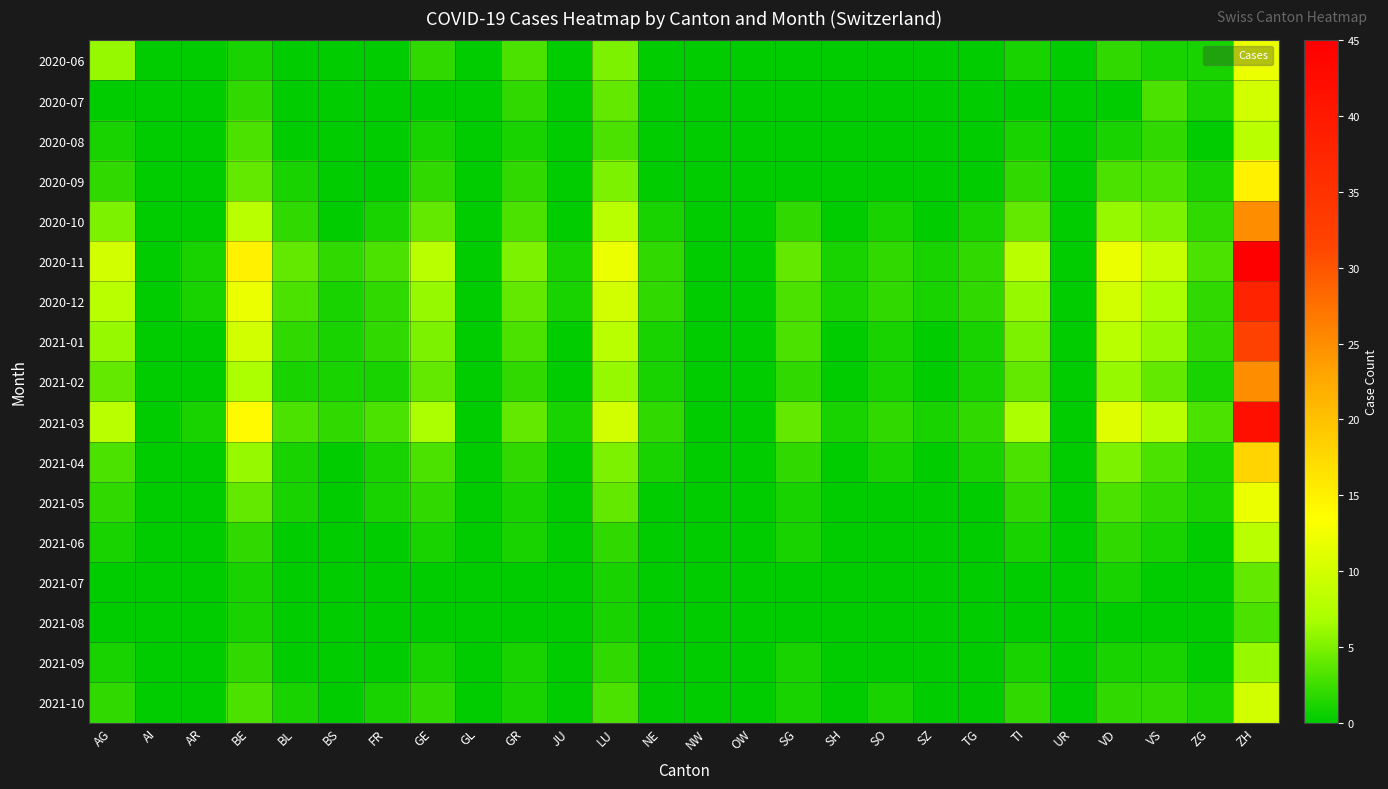

Reading left to right, transcribe all the data shown in this chart.

2020-06: AG=6	AI=0	AR=0	BE=1	BL=0	BS=0	FR=0	GE=2	GL=0	GR=3	JU=0	LU=5	NE=0	NW=0	OW=0	SG=0	SH=0	SO=0	SZ=0	TG=0	TI=1	UR=0	VD=2	VS=1	ZG=1	ZH=12
2020-07: AG=0	AI=0	AR=0	BE=2	BL=0	BS=0	FR=0	GE=0	GL=0	GR=2	JU=0	LU=4	NE=0	NW=0	OW=0	SG=0	SH=0	SO=0	SZ=0	TG=0	TI=0	UR=0	VD=0	VS=3	ZG=1	ZH=10
2020-08: AG=1	AI=0	AR=0	BE=3	BL=0	BS=0	FR=0	GE=1	GL=0	GR=1	JU=0	LU=3	NE=0	NW=0	OW=0	SG=0	SH=0	SO=0	SZ=0	TG=0	TI=1	UR=0	VD=1	VS=2	ZG=0	ZH=8
2020-09: AG=2	AI=0	AR=0	BE=4	BL=1	BS=0	FR=0	GE=2	GL=0	GR=2	JU=0	LU=5	NE=0	NW=0	OW=0	SG=0	SH=0	SO=0	SZ=0	TG=0	TI=2	UR=0	VD=3	VS=3	ZG=1	ZH=15
2020-10: AG=5	AI=0	AR=0	BE=8	BL=2	BS=0	FR=1	GE=4	GL=0	GR=3	JU=0	LU=8	NE=1	NW=0	OW=0	SG=2	SH=0	SO=1	SZ=0	TG=1	TI=4	UR=0	VD=6	VS=5	ZG=2	ZH=25
2020-11: AG=10	AI=0	AR=1	BE=15	BL=4	BS=2	FR=3	GE=8	GL=0	GR=5	JU=1	LU=12	NE=2	NW=0	OW=0	SG=4	SH=1	SO=2	SZ=1	TG=2	TI=8	UR=0	VD=12	VS=9	ZG=3	ZH=45
2020-12: AG=8	AI=0	AR=1	BE=12	BL=3	BS=1	FR=2	GE=6	GL=0	GR=4	JU=1	LU=10	NE=2	NW=0	OW=0	SG=3	SH=1	SO=2	SZ=1	TG=2	TI=6	UR=0	VD=10	VS=7	ZG=2	ZH=38
2021-01: AG=6	AI=0	AR=0	BE=10	BL=2	BS=1	FR=2	GE=5	GL=0	GR=3	JU=0	LU=8	NE=1	NW=0	OW=0	SG=3	SH=0	SO=1	SZ=0	TG=1	TI=5	UR=0	VD=8	VS=6	ZG=2	ZH=32
2021-02: AG=4	AI=0	AR=0	BE=7	BL=1	BS=1	FR=1	GE=4	GL=0	GR=2	JU=0	LU=6	NE=1	NW=0	OW=0	SG=2	SH=0	SO=1	SZ=0	TG=1	TI=4	UR=0	VD=6	VS=4	ZG=1	ZH=25
2021-03: AG=8	AI=0	AR=1	BE=14	BL=3	BS=2	FR=3	GE=7	GL=0	GR=4	JU=1	LU=10	NE=2	NW=0	OW=0	SG=4	SH=1	SO=2	SZ=1	TG=2	TI=7	UR=0	VD=11	VS=8	ZG=3	ZH=42
2021-04: AG=3	AI=0	AR=0	BE=6	BL=1	BS=0	FR=1	GE=3	GL=0	GR=2	JU=0	LU=5	NE=1	NW=0	OW=0	SG=2	SH=0	SO=1	SZ=0	TG=1	TI=3	UR=0	VD=5	VS=3	ZG=1	ZH=18
2021-05: AG=2	AI=0	AR=0	BE=4	BL=1	BS=0	FR=1	GE=2	GL=0	GR=1	JU=0	LU=4	NE=0	NW=0	OW=0	SG=1	SH=0	SO=0	SZ=0	TG=0	TI=2	UR=0	VD=3	VS=2	ZG=1	ZH=12
2021-06: AG=1	AI=0	AR=0	BE=2	BL=0	BS=0	FR=0	GE=1	GL=0	GR=1	JU=0	LU=2	NE=0	NW=0	OW=0	SG=1	SH=0	SO=0	SZ=0	TG=0	TI=1	UR=0	VD=2	VS=1	ZG=0	ZH=8
2021-07: AG=0	AI=0	AR=0	BE=1	BL=0	BS=0	FR=0	GE=0	GL=0	GR=0	JU=0	LU=1	NE=0	NW=0	OW=0	SG=0	SH=0	SO=0	SZ=0	TG=0	TI=0	UR=0	VD=1	VS=0	ZG=0	ZH=4
2021-08: AG=0	AI=0	AR=0	BE=1	BL=0	BS=0	FR=0	GE=0	GL=0	GR=0	JU=0	LU=1	NE=0	NW=0	OW=0	SG=0	SH=0	SO=0	SZ=0	TG=0	TI=0	UR=0	VD=0	VS=0	ZG=0	ZH=3
2021-09: AG=1	AI=0	AR=0	BE=2	BL=0	BS=0	FR=0	GE=1	GL=0	GR=1	JU=0	LU=2	NE=0	NW=0	OW=0	SG=1	SH=0	SO=0	SZ=0	TG=0	TI=1	UR=0	VD=1	VS=1	ZG=0	ZH=6
2021-10: AG=2	AI=0	AR=0	BE=3	BL=1	BS=0	FR=1	GE=2	GL=0	GR=1	JU=0	LU=3	NE=0	NW=0	OW=0	SG=1	SH=0	SO=1	SZ=0	TG=0	TI=2	UR=0	VD=2	VS=2	ZG=1	ZH=10